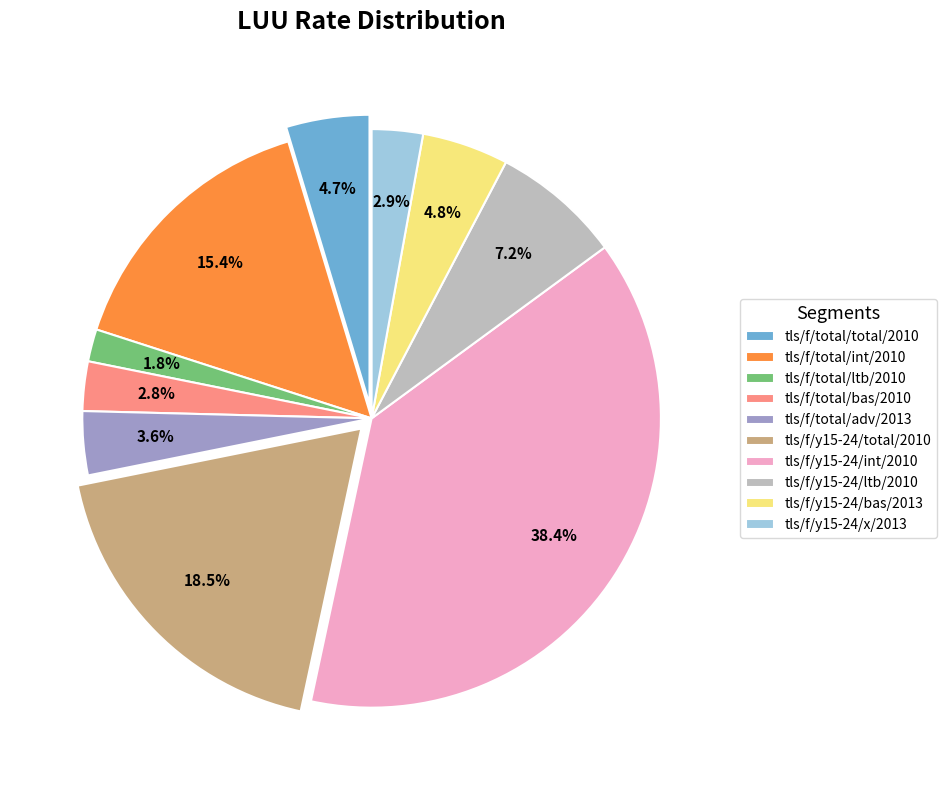

Which category has the biggest portion of the pie?

tls/sex_f/y15_24/int/2010